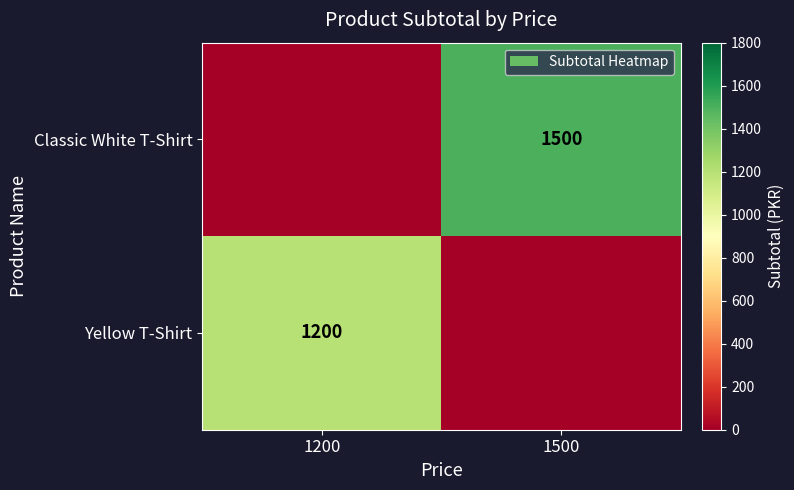

The value of Classic White T-Shirt at 1500 is 1500. True or false?

True